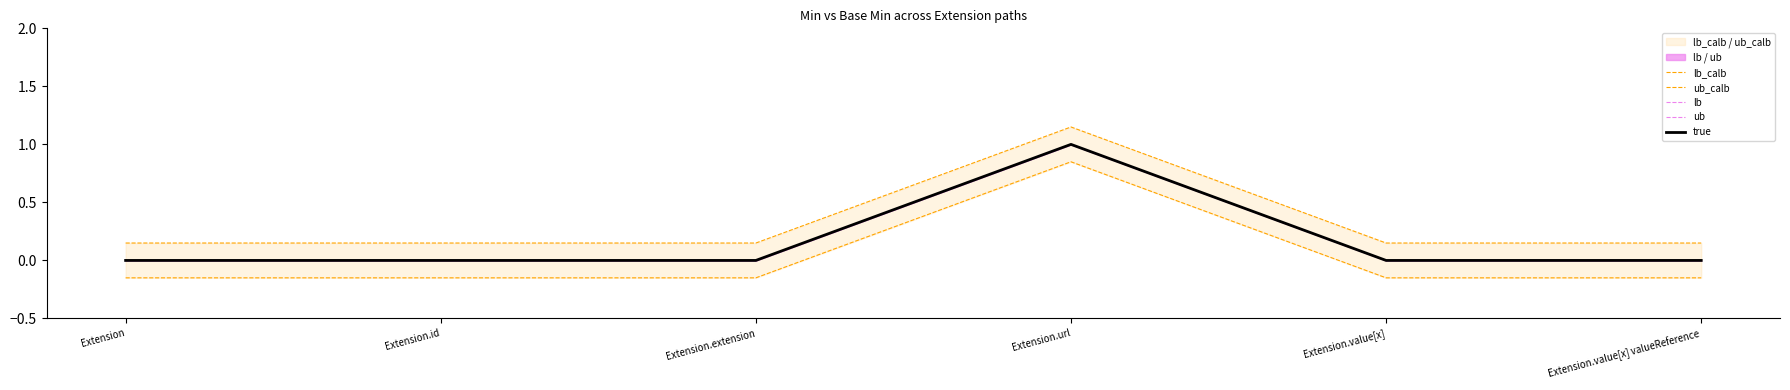

What is the maximum value shown in the chart?

1.1